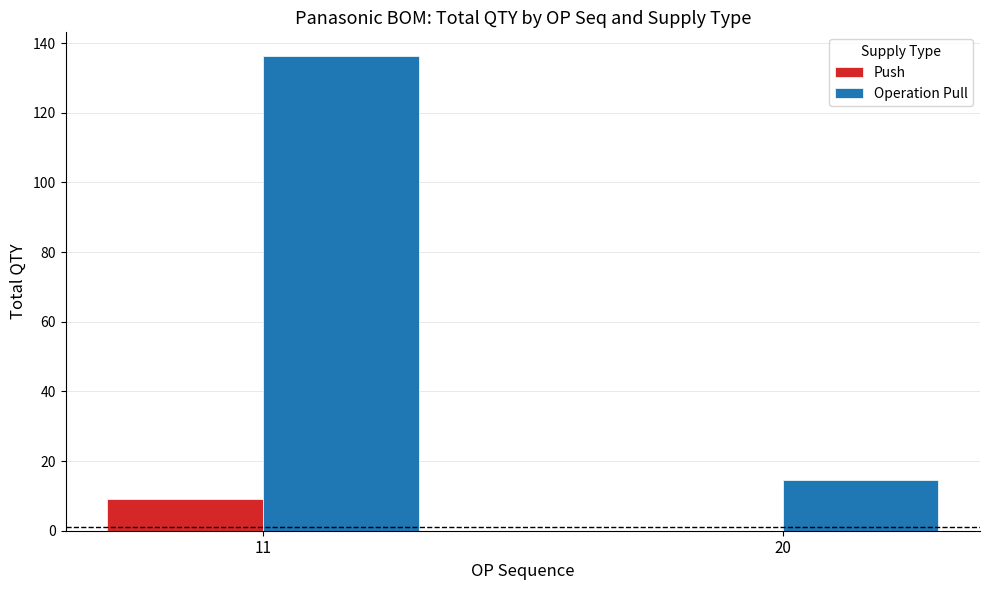

Reading right to left, extract all data points from this chart.

Push: 0.0	9.0
Operation Pull: 14.7	136.3